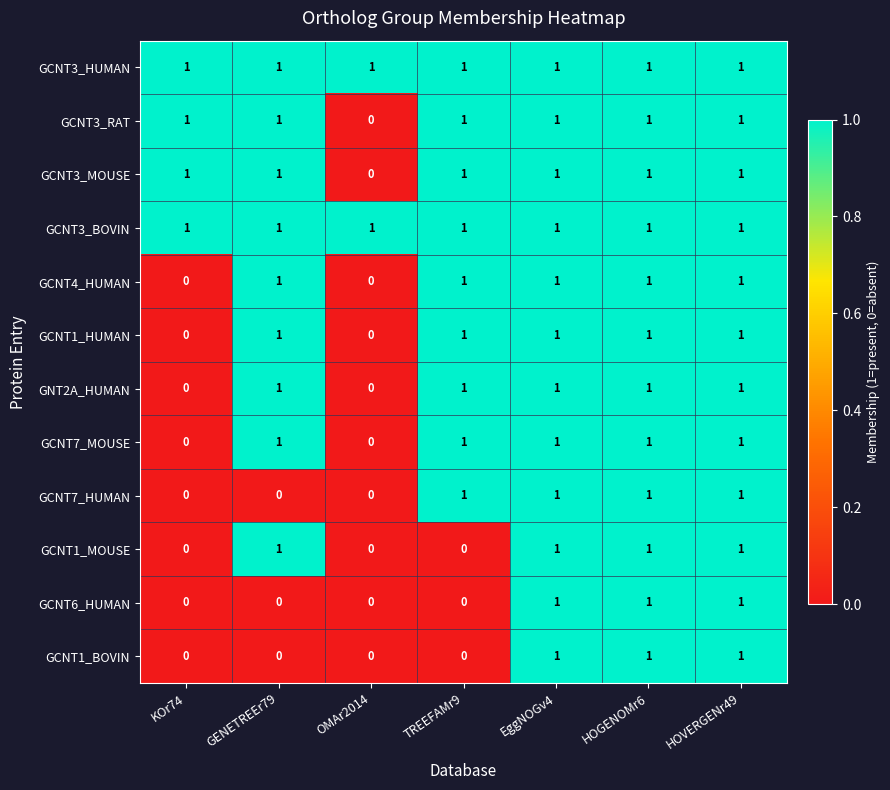

The value of GCNT1_MOUSE at OMAr2014 is -1. True or false?

False